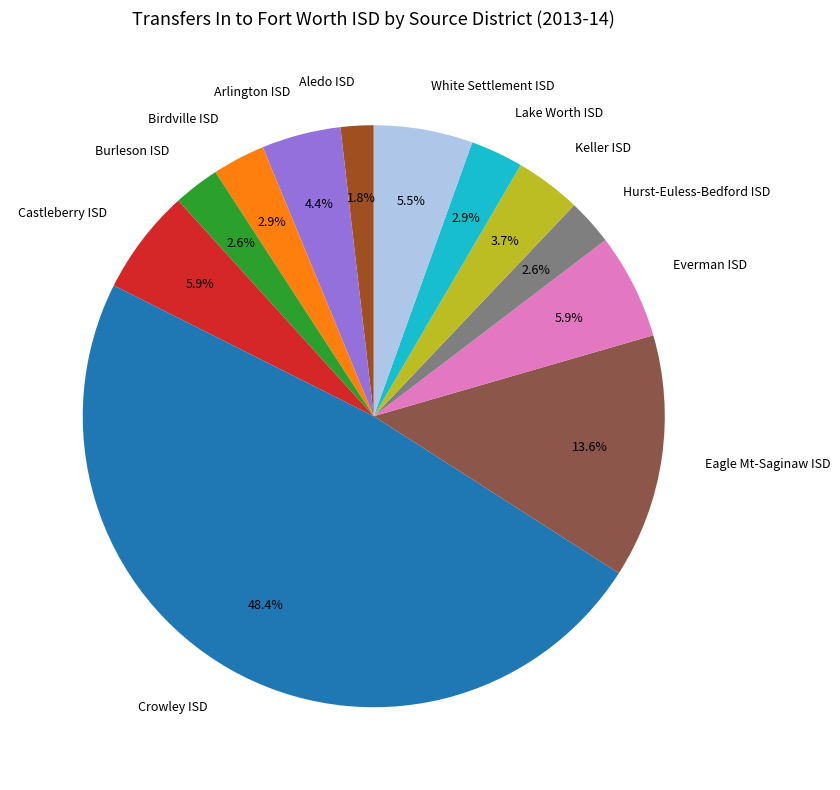

Which slice is the largest?

Crowley ISD